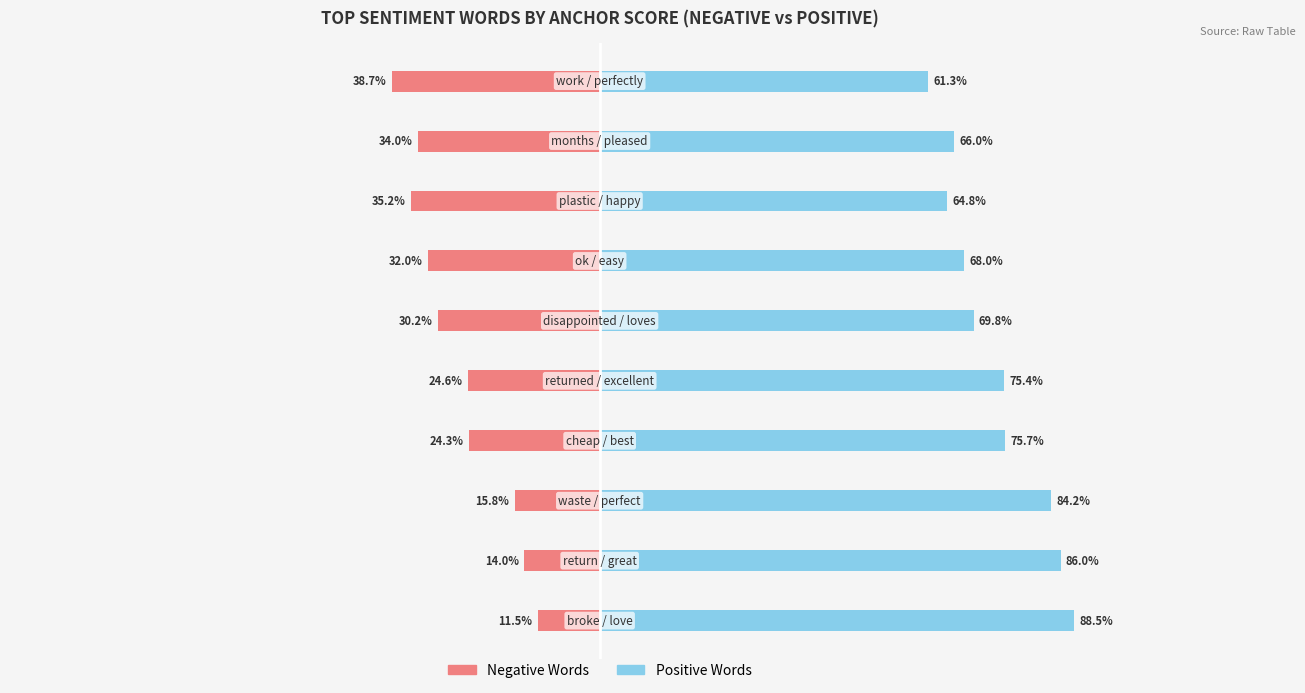

What is the difference between the highest and lowest values at 3?

1.0